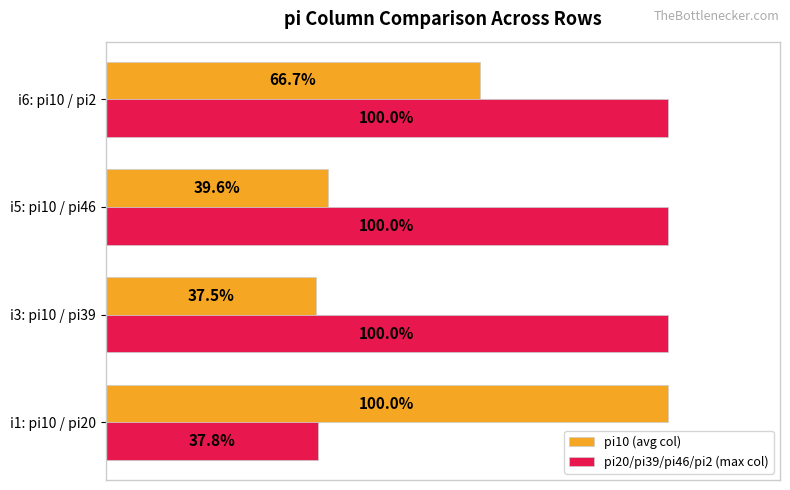

Rank the series at i3: pi10 / pi39 from lowest to highest value.

pi10 (avg col), pi20/pi39/pi46/pi2 (max col)